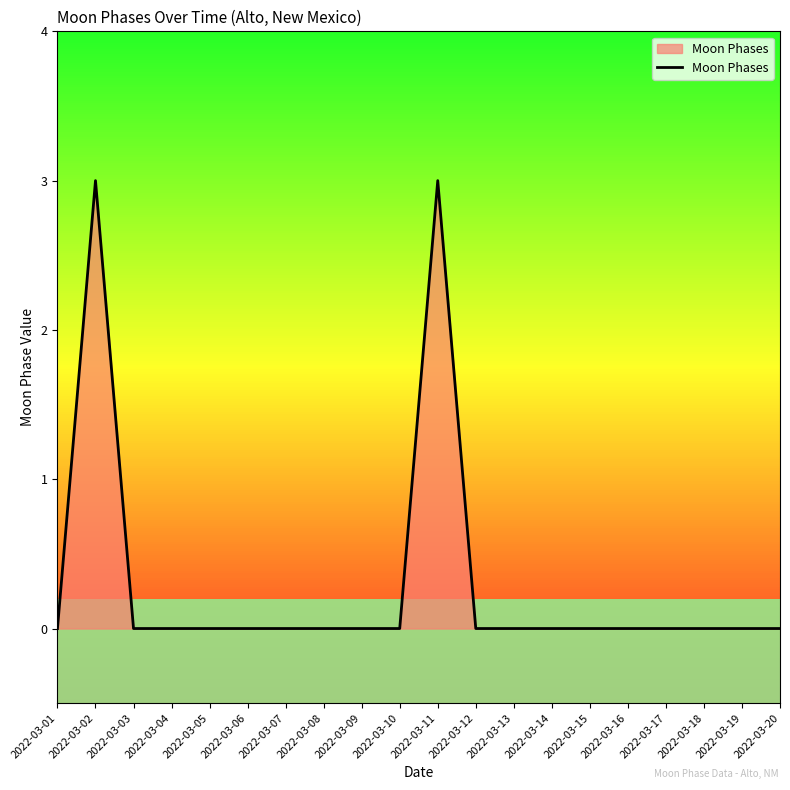

The value at 2022-03-14 is 0. True or false?

True